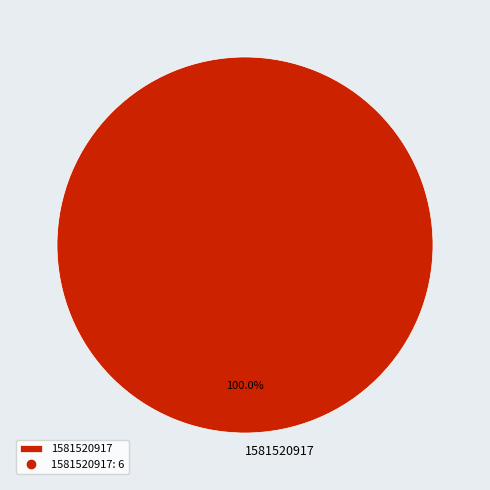

What is the majority slice?

1581520917